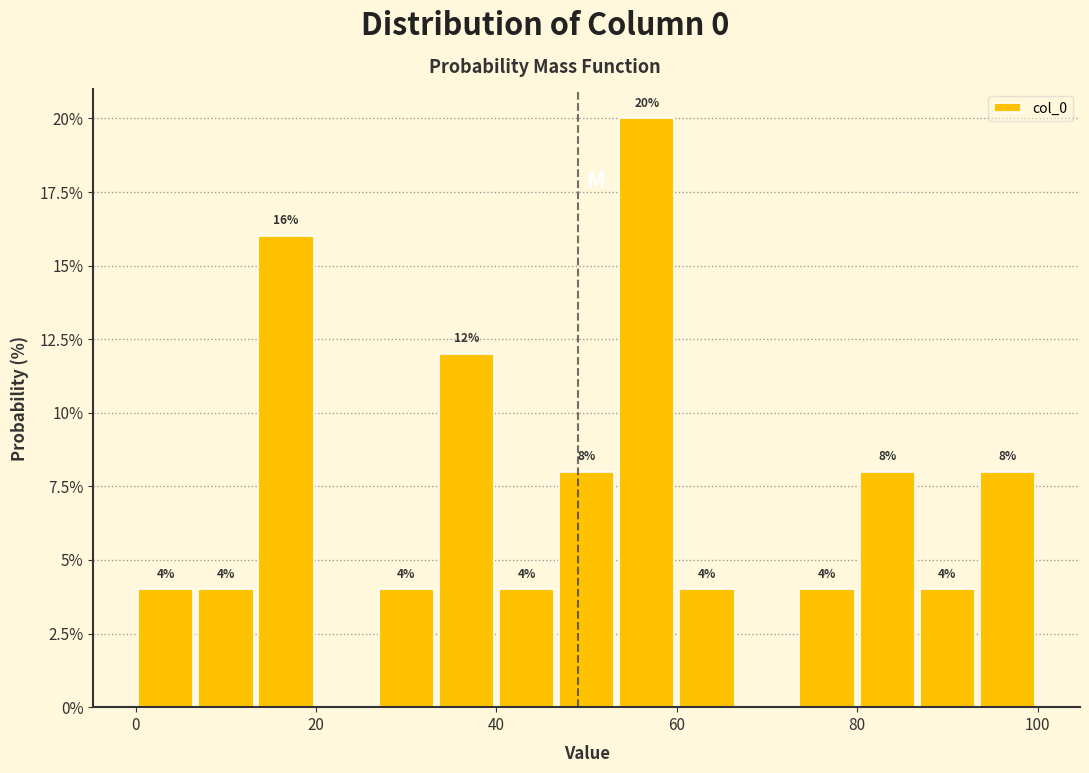

Around what value on the x-axis is the tallest bar? Give the approximate position of its centre, as read against the axis.

56